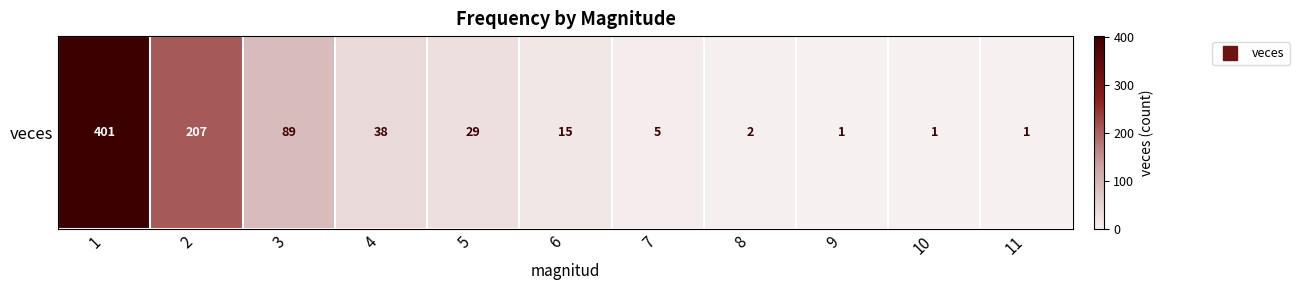

What is the difference between the maximum and minimum values?

400